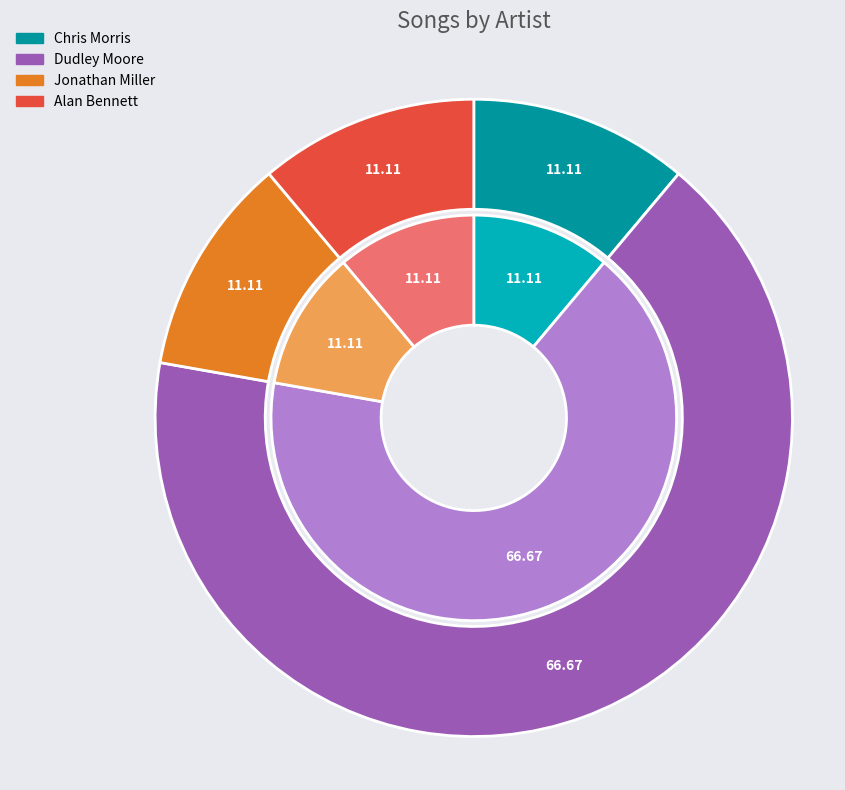

To the nearest percent, what is the average slice percentage?

25%